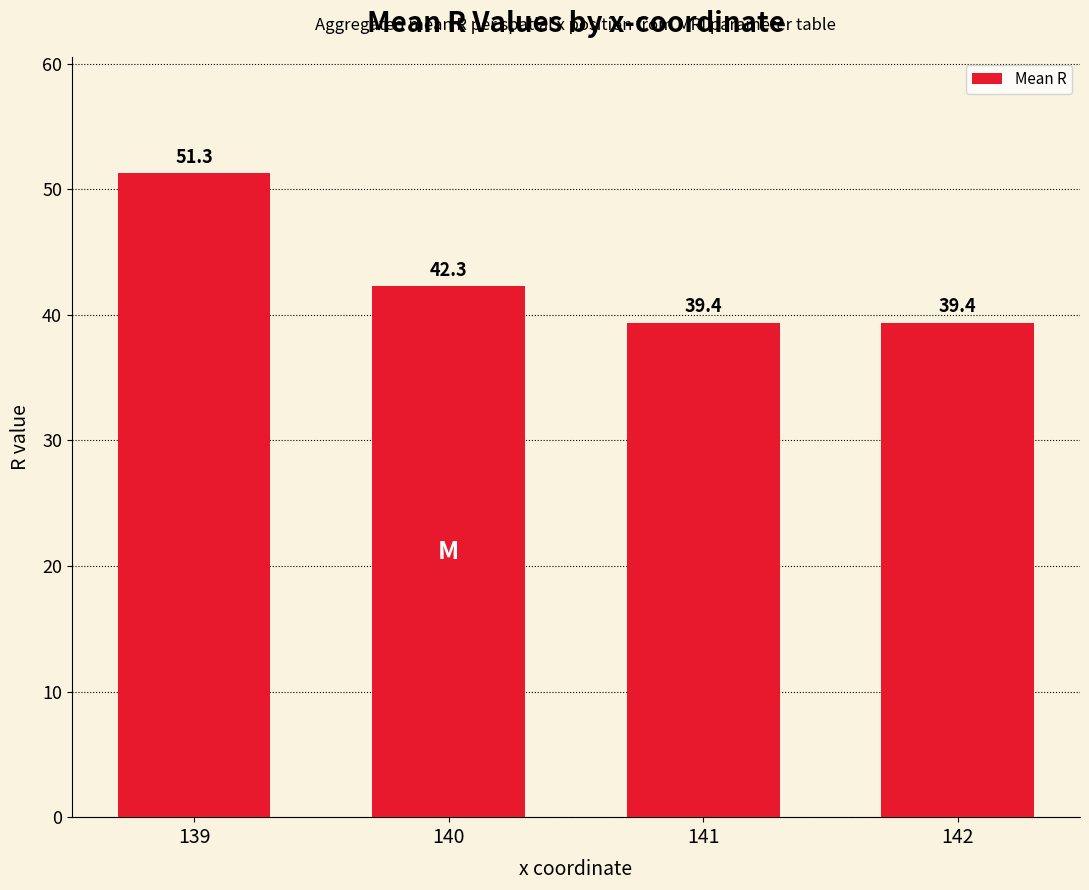

What is the value of the 3rd bar from the left?

39.4